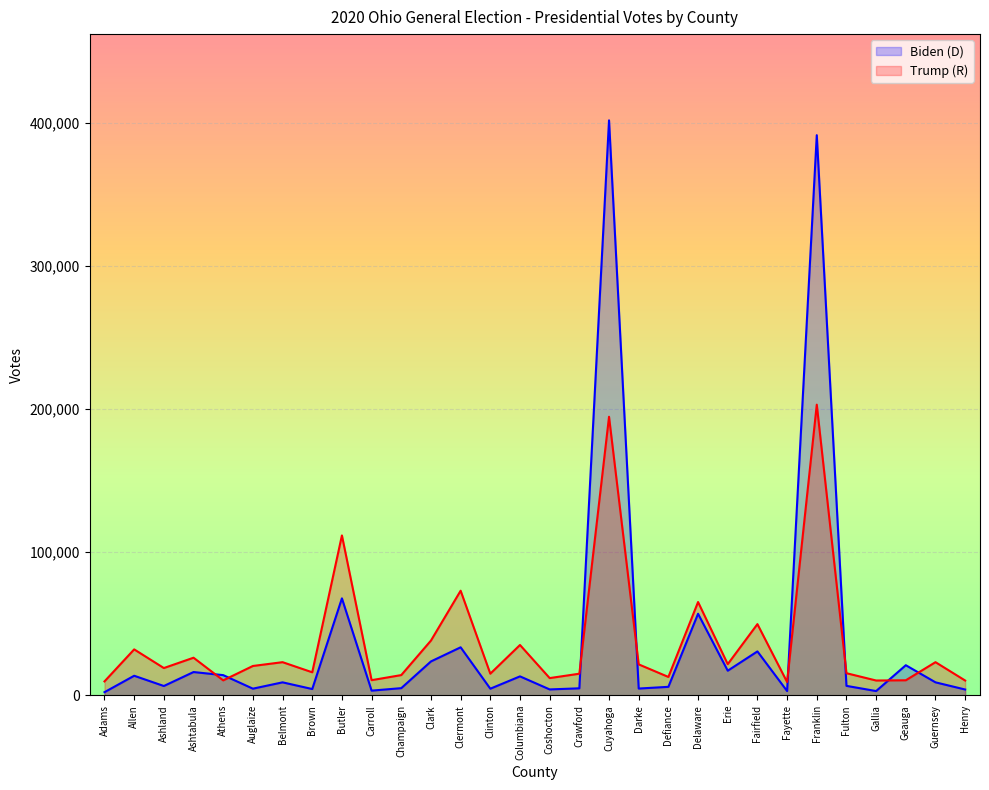

What is the minimum value shown in the chart?

2130